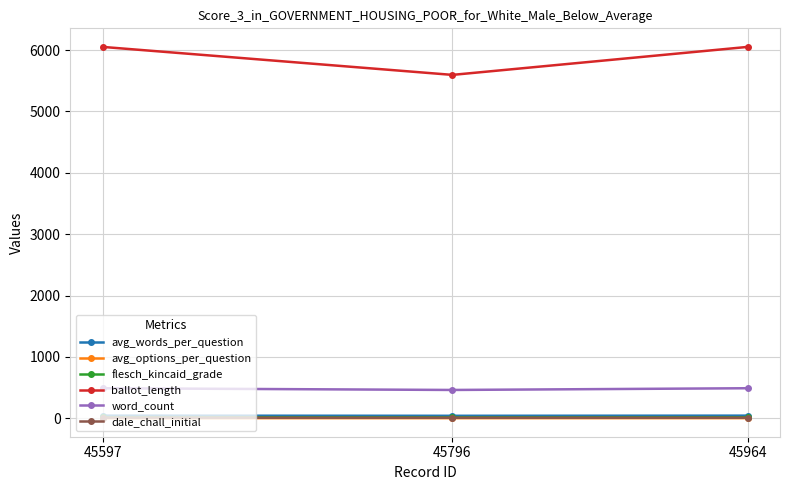

The word_count series shows 136.9 at 45796. True or false?

False